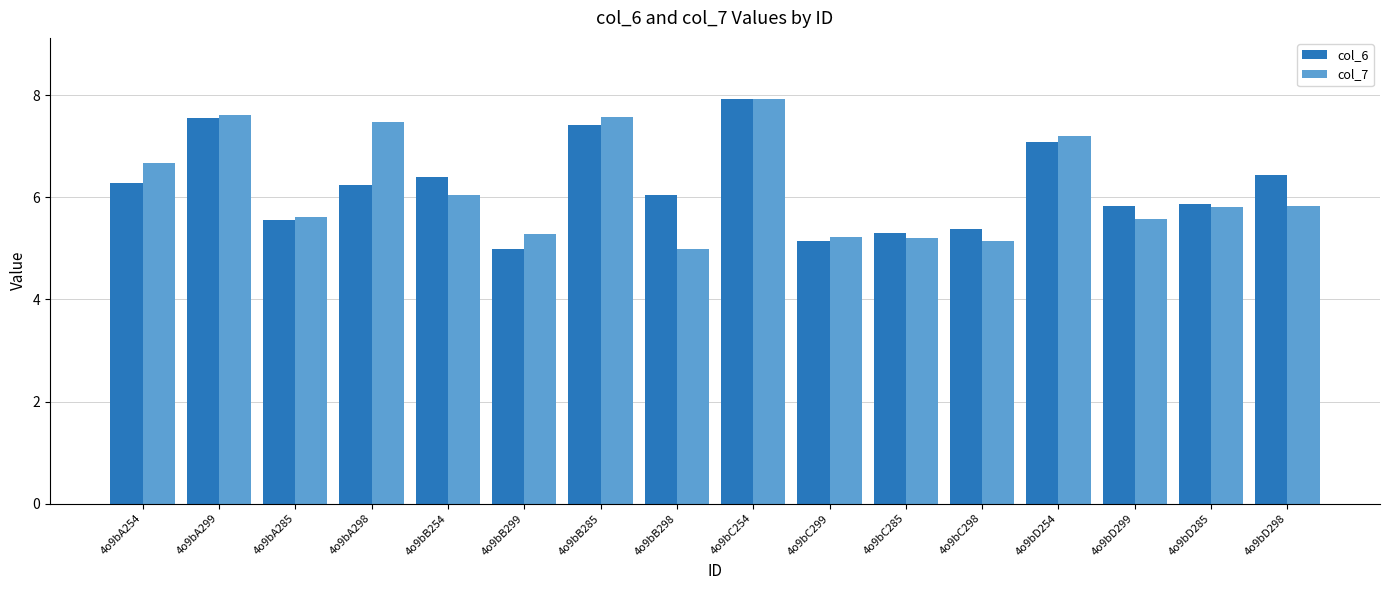

Which series changed the most between 4o9bA285 and 4o9bB299?

col_6